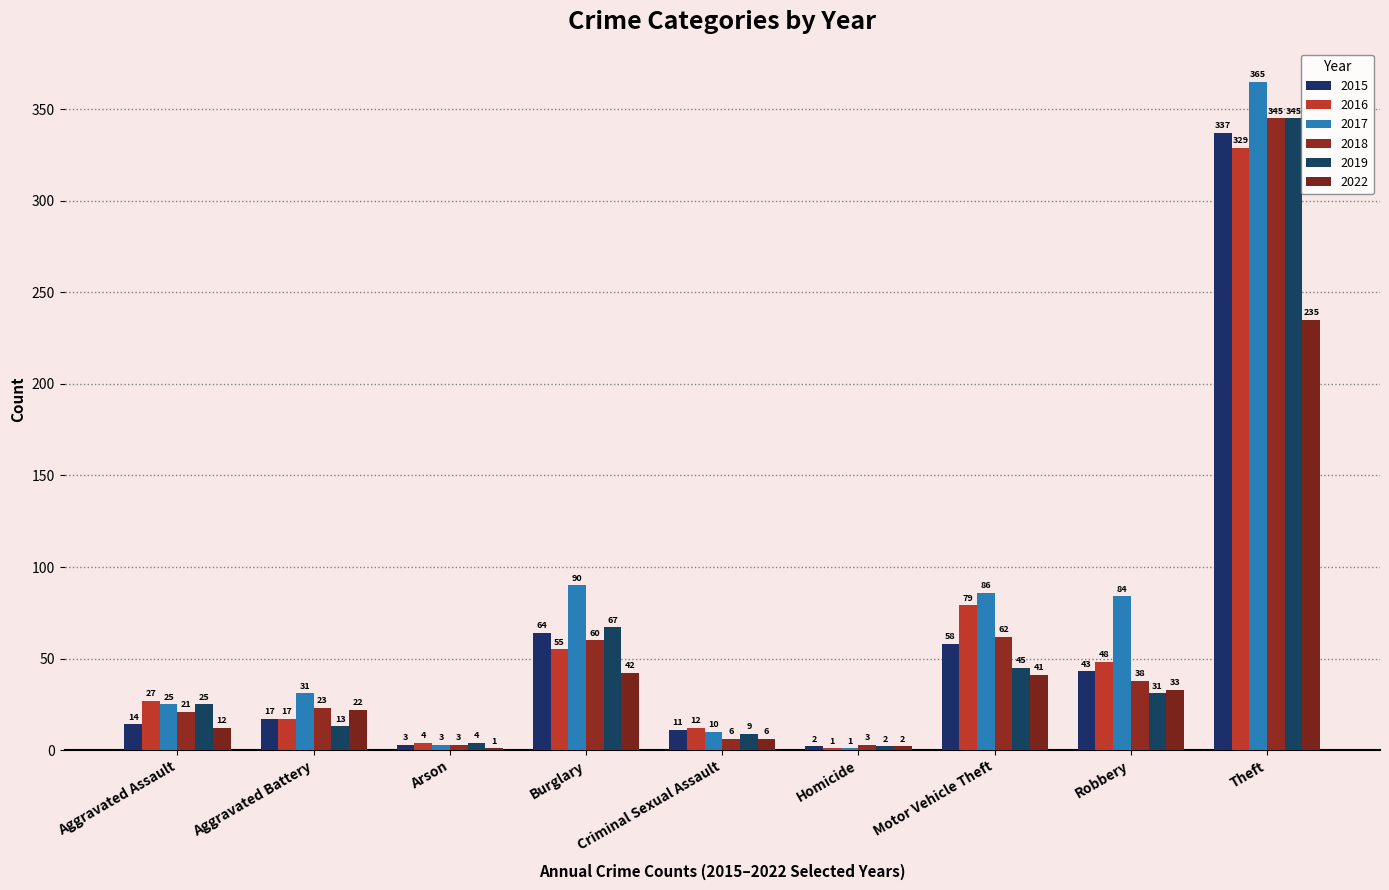

How many groups of bars are there?

9